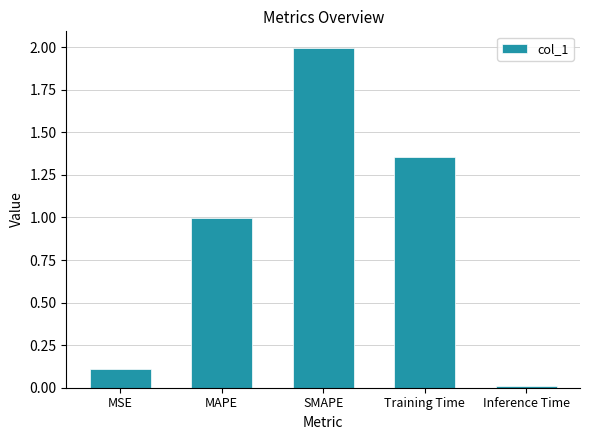

What is the label of the 2nd bar from the right?

Training Time